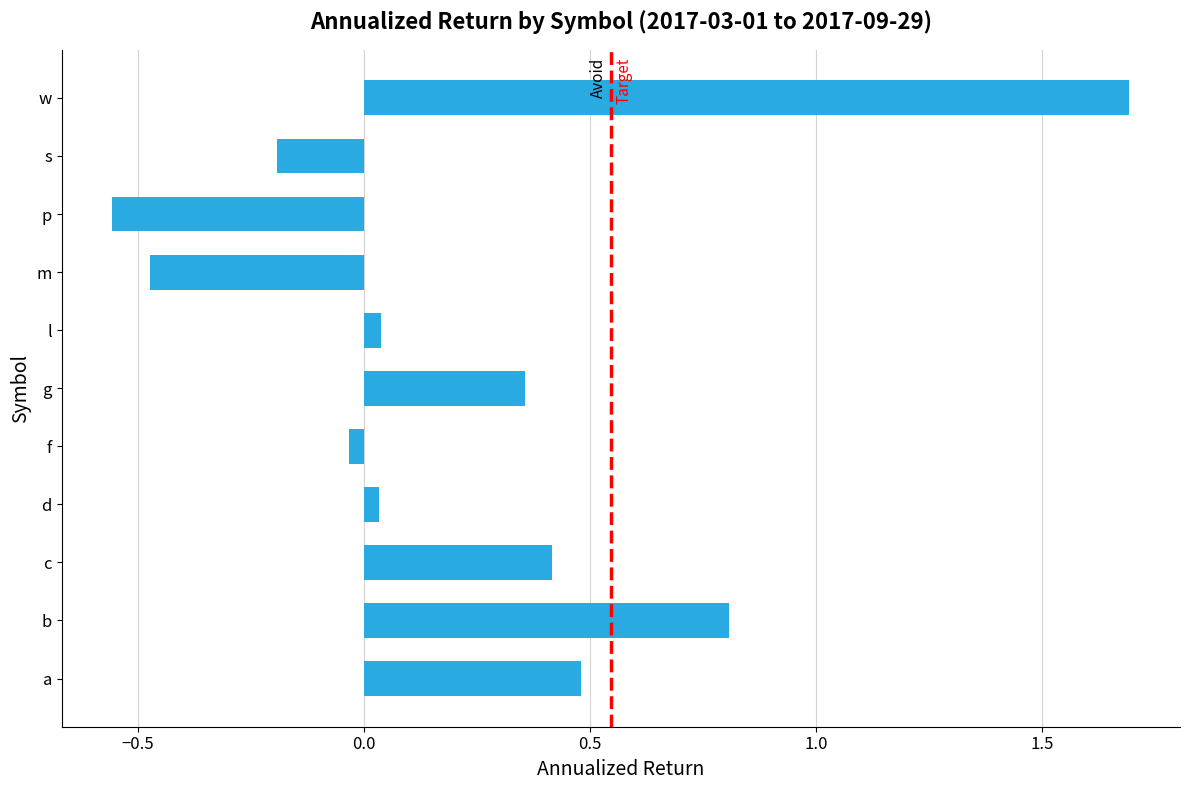

What is the change in value from b to p?

-1.4